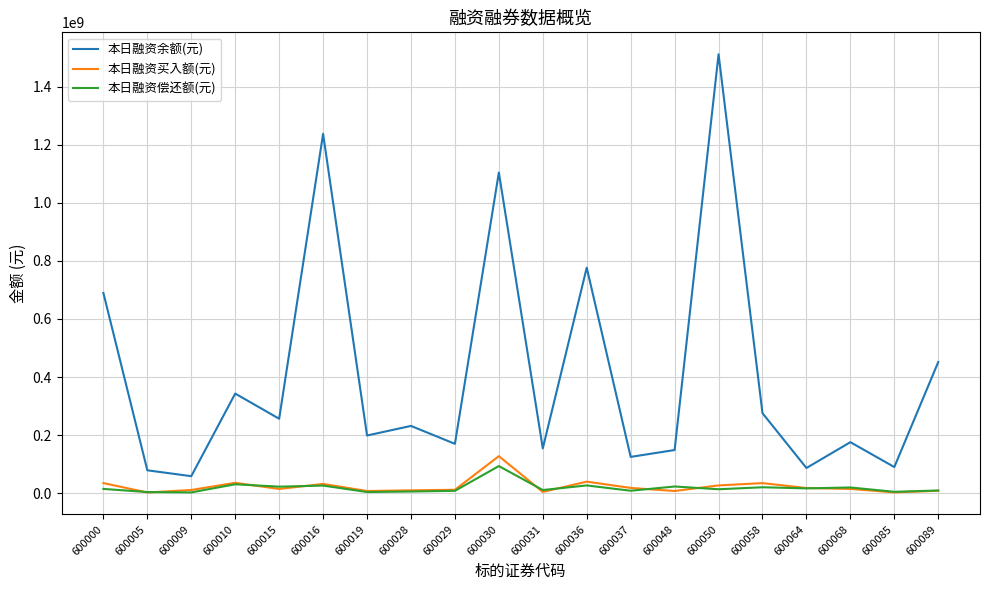

Which series changed the most between 600000 and 600048?

本日融资余额(元)